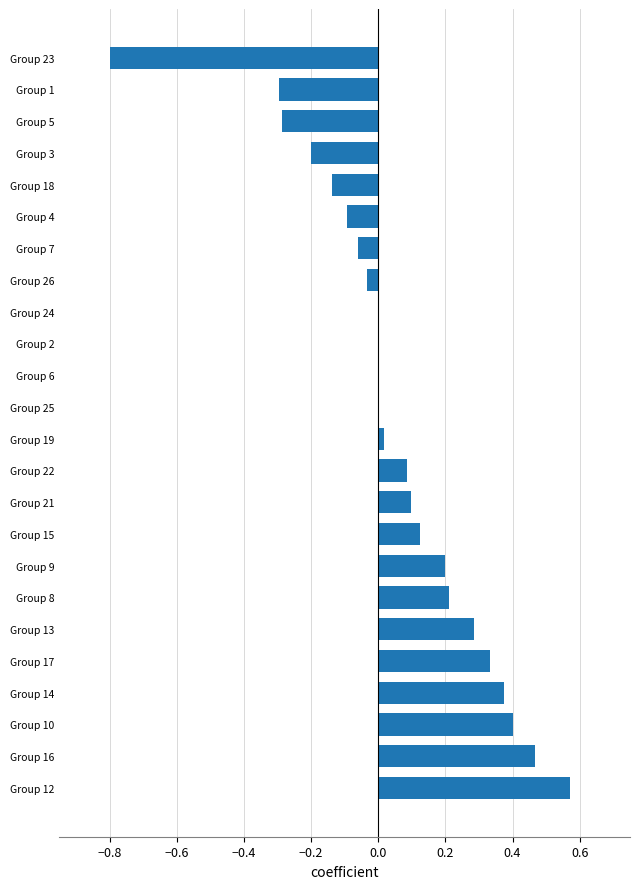

Which label corresponds to the largest value in the chart?

Group 12